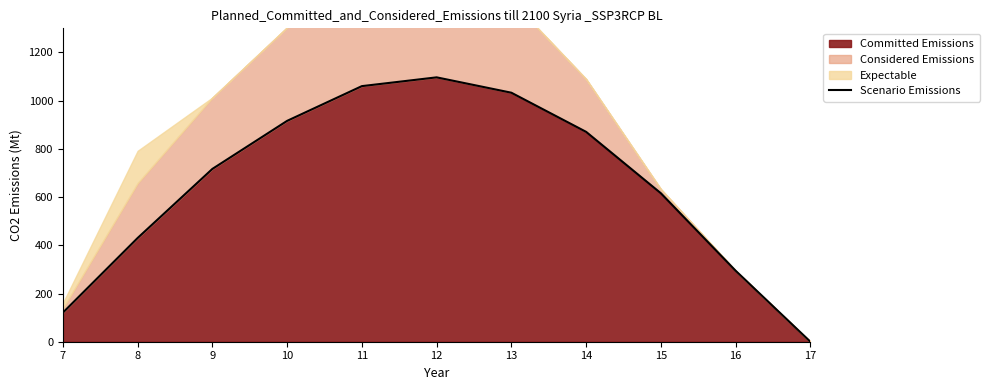

True or false: the data shows 250.3 at 8.

False